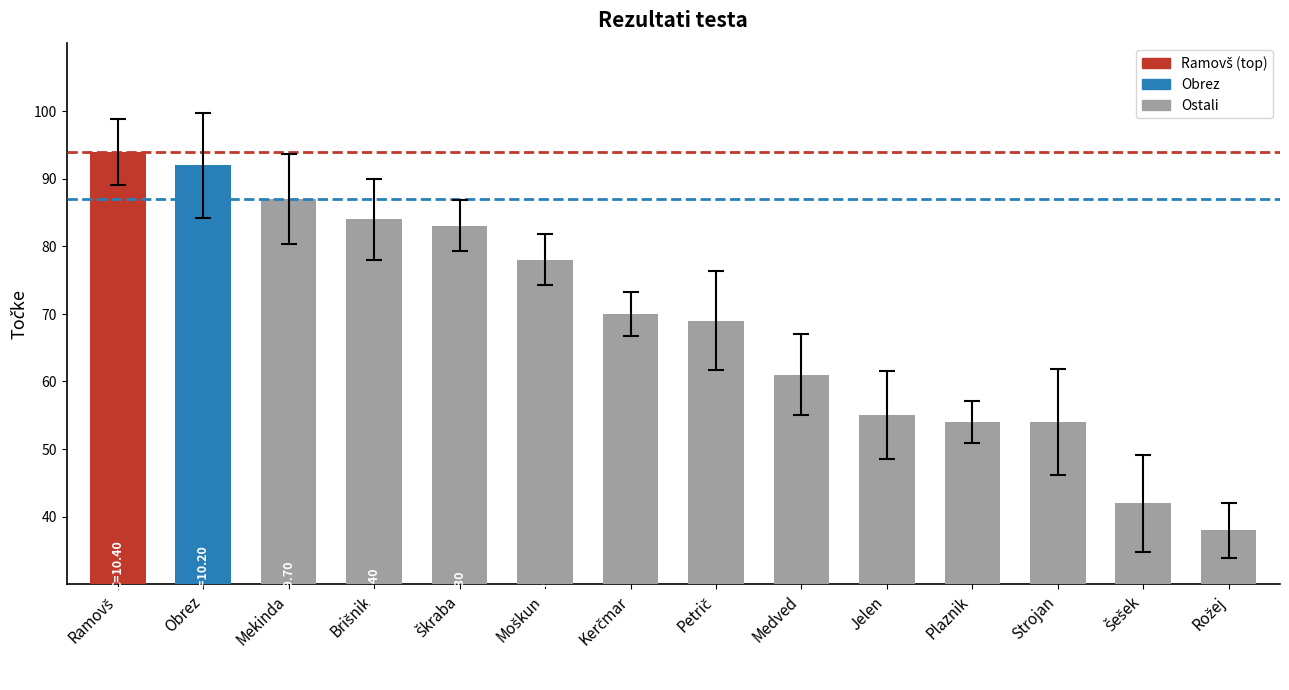

What is the sum of all values?

961